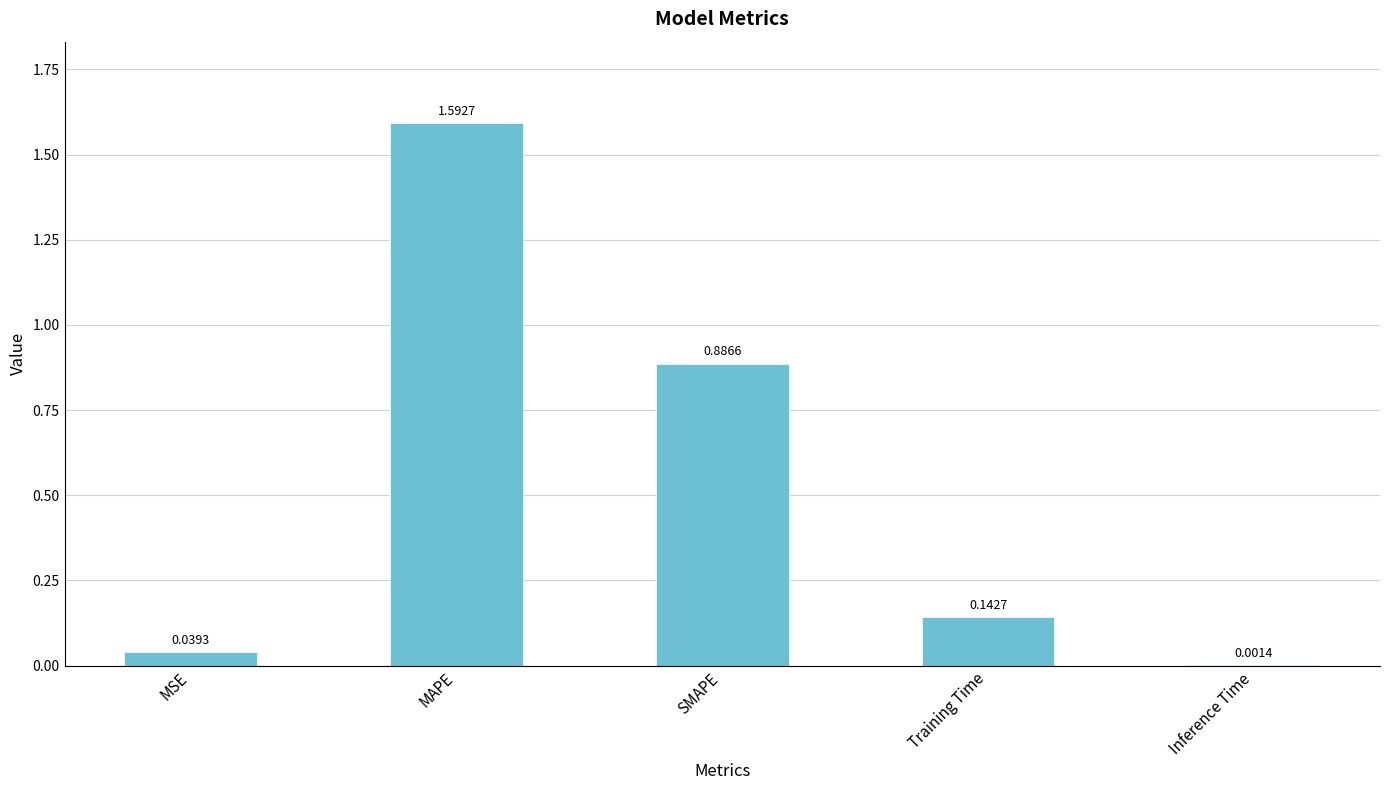

Where is the data nearest to the value 0?

Inference Time